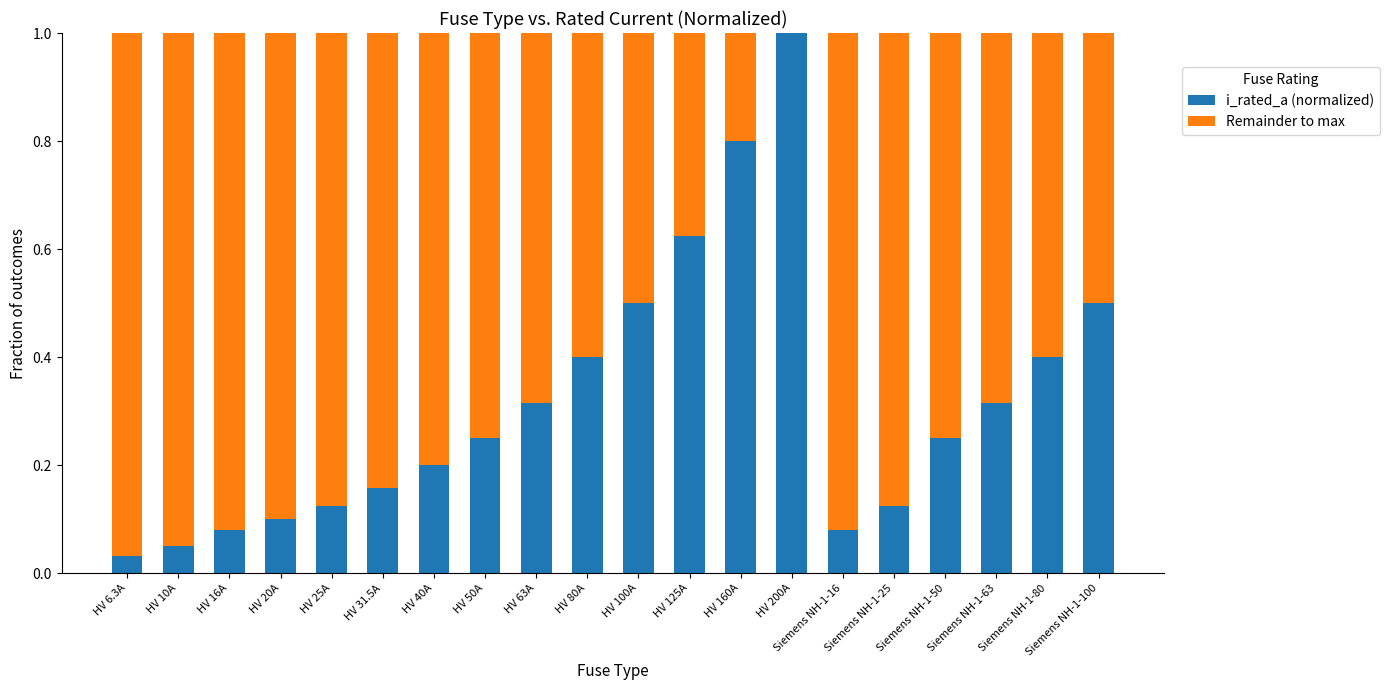

The i_rated_a (normalized) series shows 0.4 at Siemens NH-1-80. True or false?

True